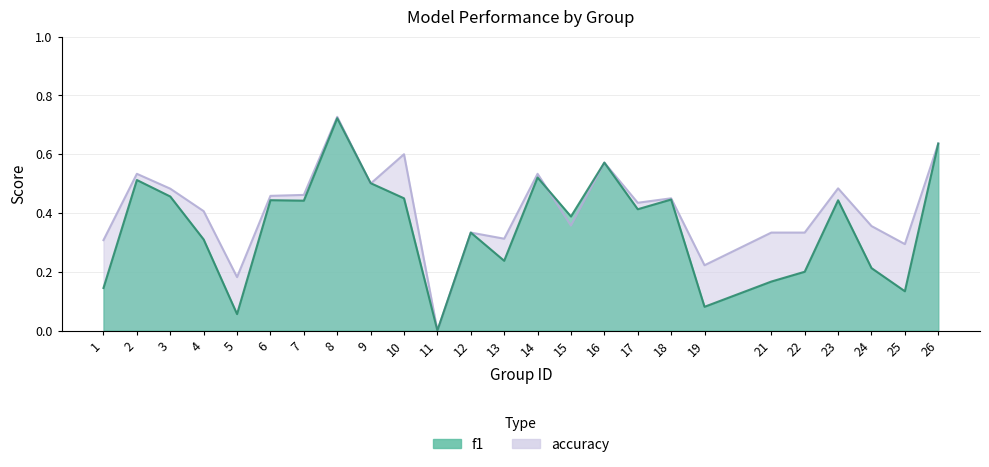

Which category has the highest value in the accuracy series?

8